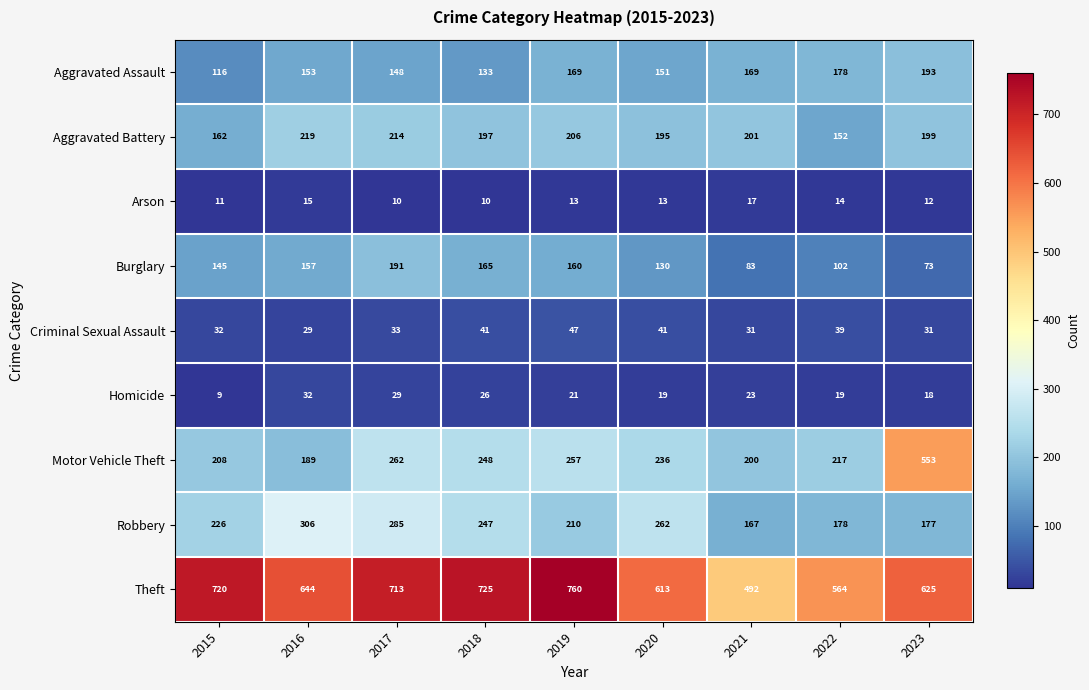

True or false: Arson has a value of 7 at 2019.

False